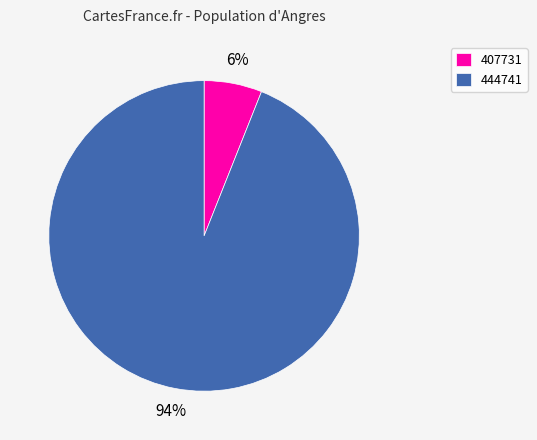

Is the sum of 444741 and 407731 greater than half?

Yes